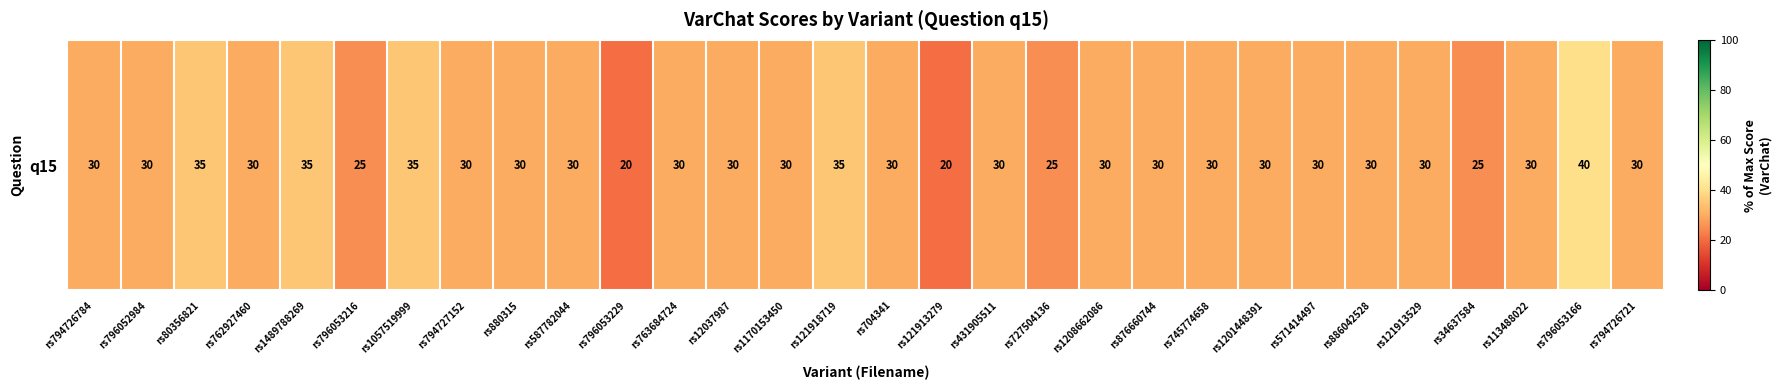

The chart shows a value of 53 at rs886042528. True or false?

False